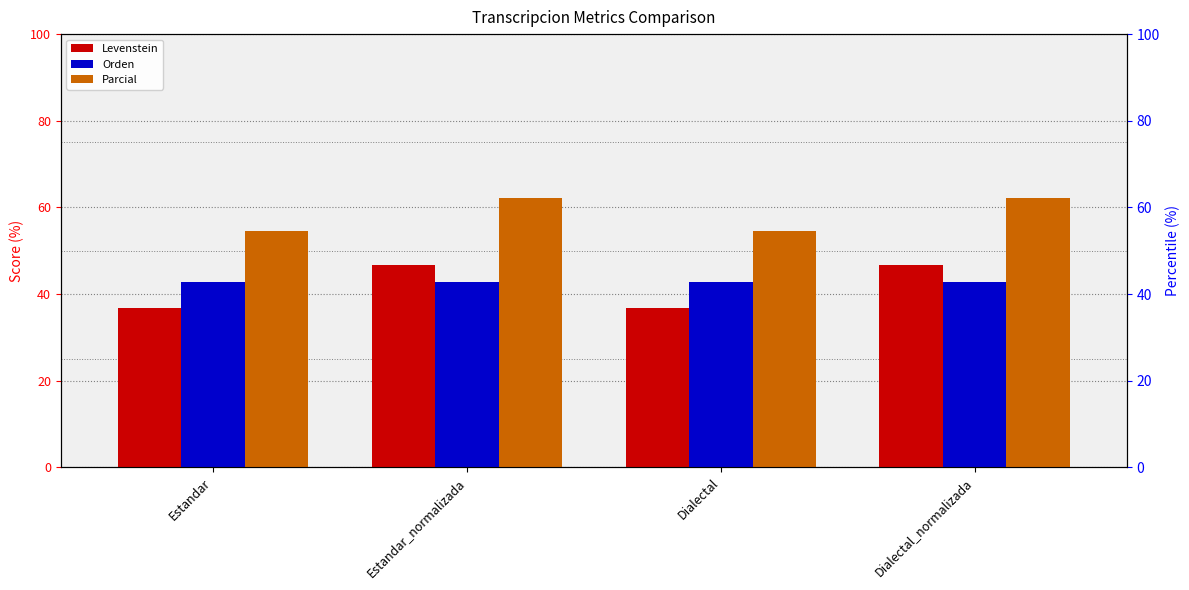

Between Estandar and Dialectal_normalizada, which is larger?

Dialectal_normalizada